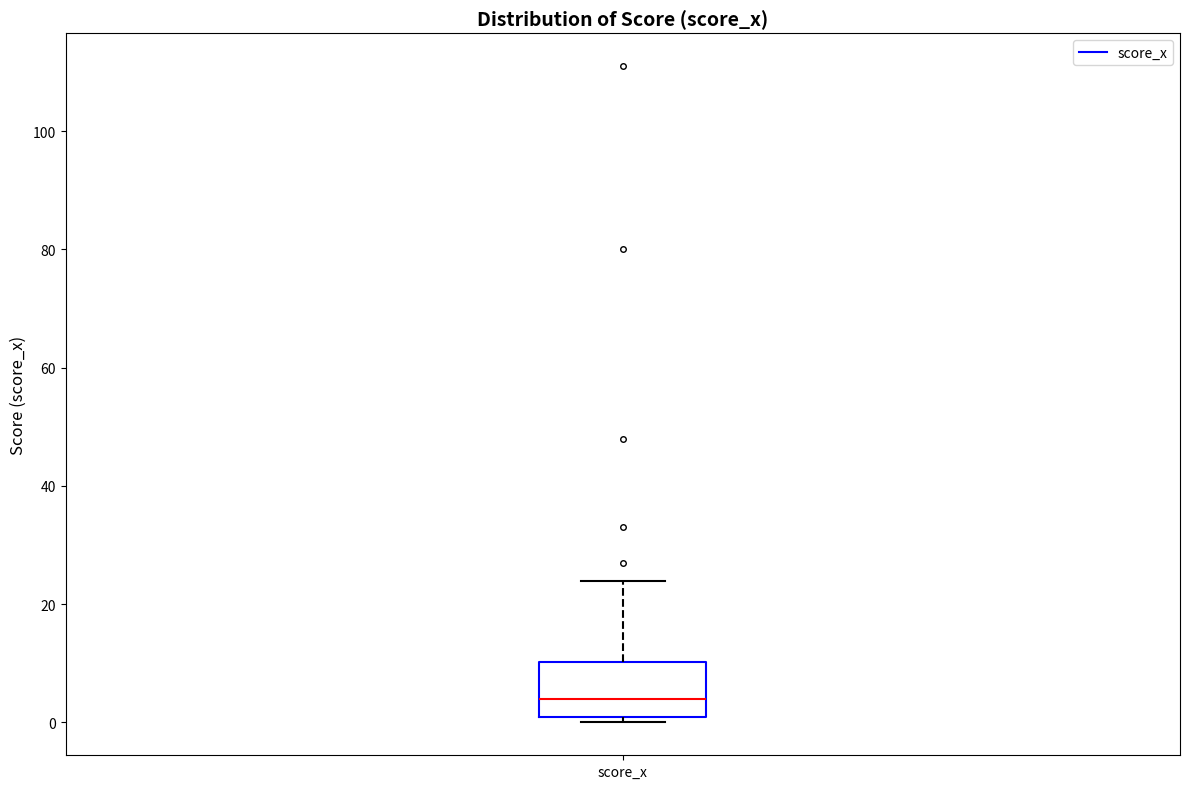

Where is the upper edge of the box for score_x on the y-axis? The values are not printed on the chart, so give them approximately, as read against the axis.

10